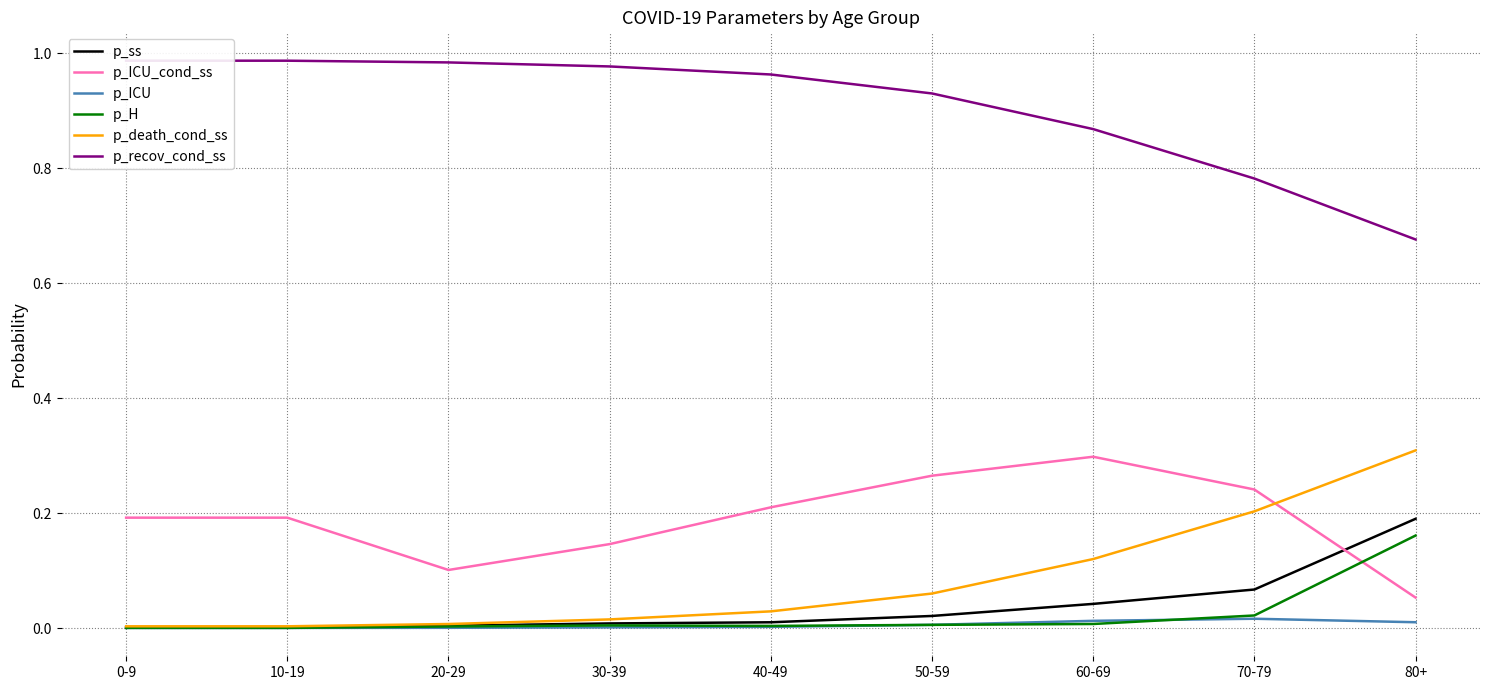

Between 0-9 and 60-69, which series saw the biggest shift?

p_recov_cond_ss